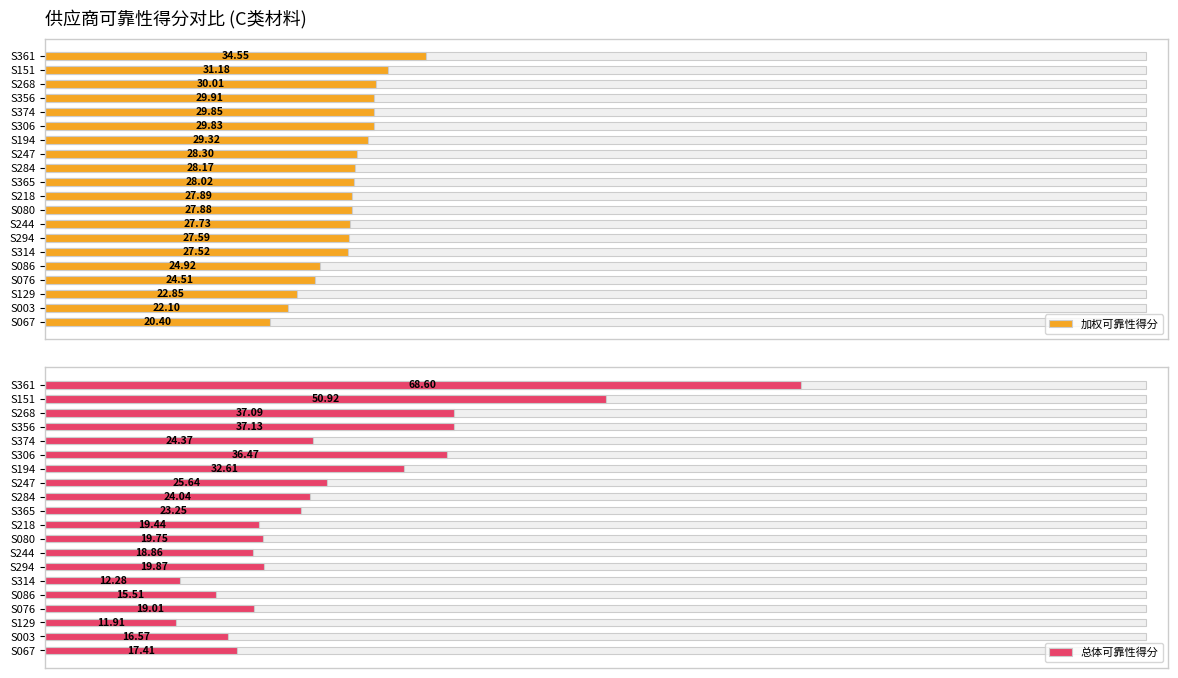

What position from the right is S129?

3